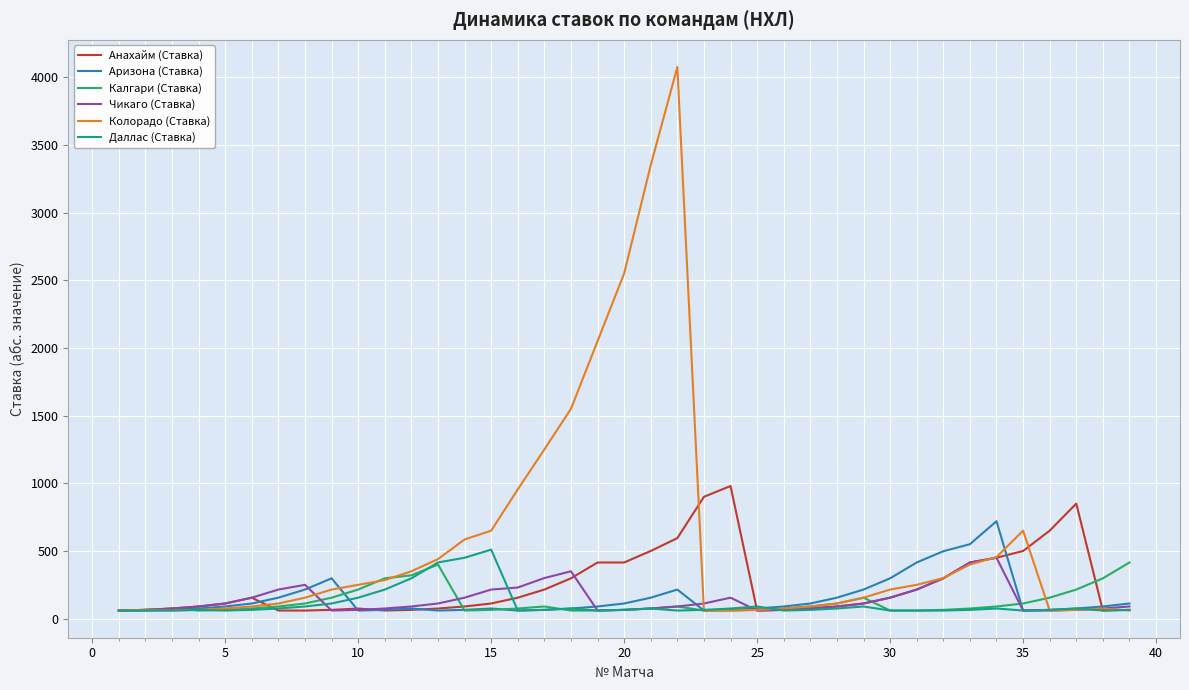

True or false: Анахайм (Ставка) has more than 2 points higher than both neighbors.

True